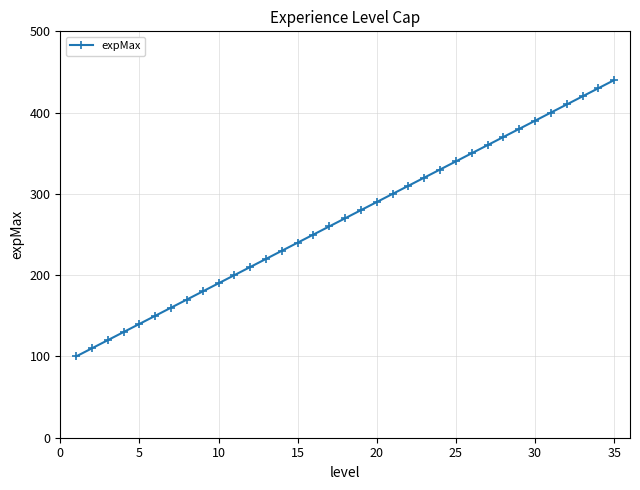

Reading left to right, what are all the values shown in this chart?

100	110	120	130	140	150	160	170	180	190	200	210	220	230	240	250	260	270	280	290	300	310	320	330	340	350	360	370	380	390	400	410	420	430	440